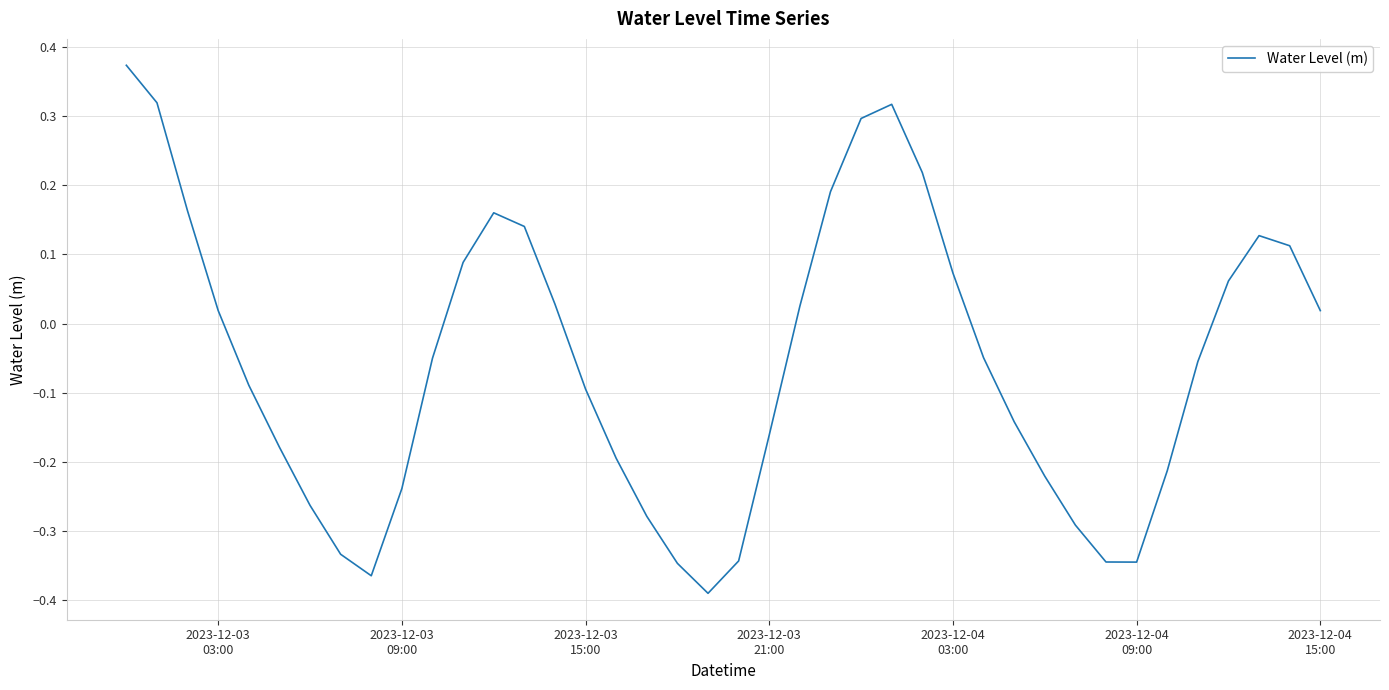

What is the difference between the maximum and minimum values?

0.8